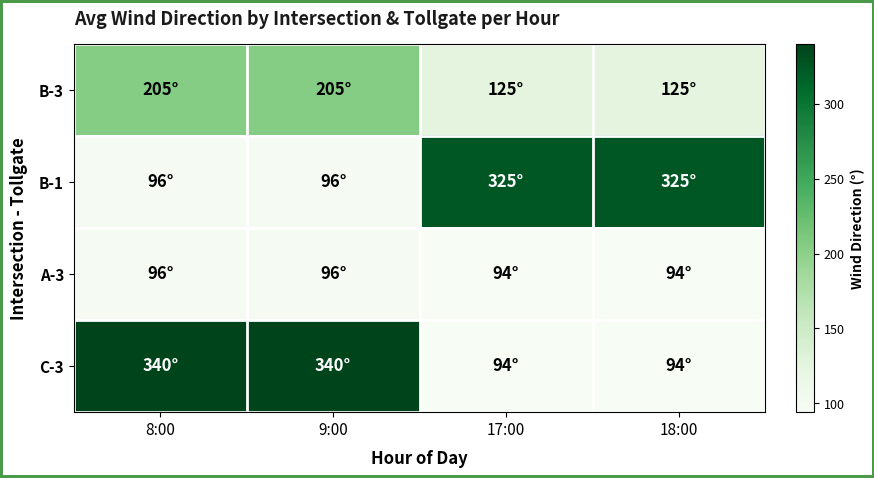

Which label corresponds to the largest value in the chart?

8:00